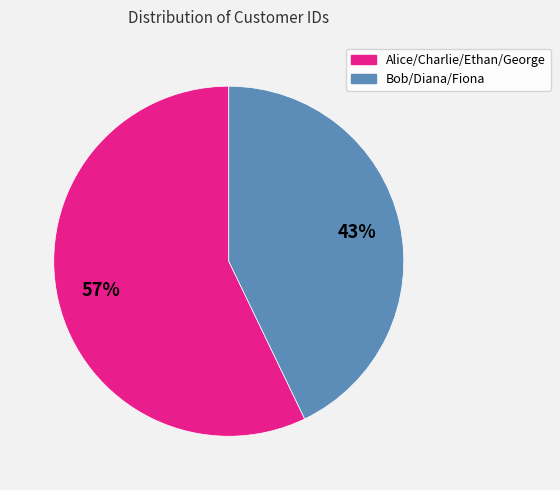

Rank the categories by value from highest to lowest.

Alice/Charlie/Ethan/George, Bob/Diana/Fiona